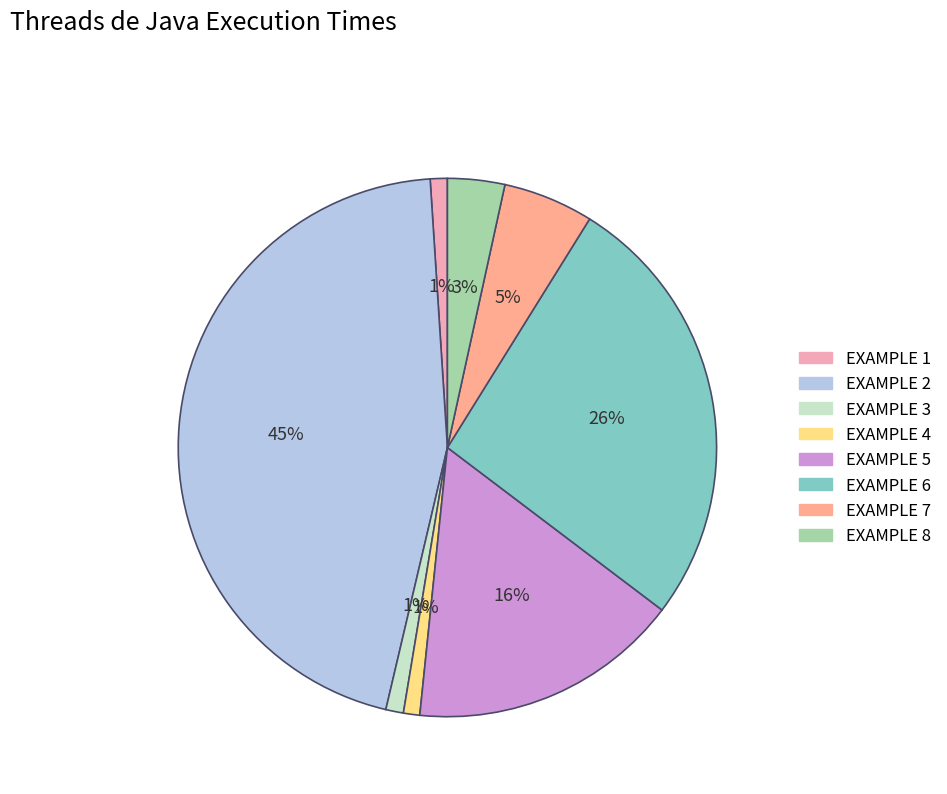

What percentage is the EXAMPLE 3 slice, to the nearest percent?

1%